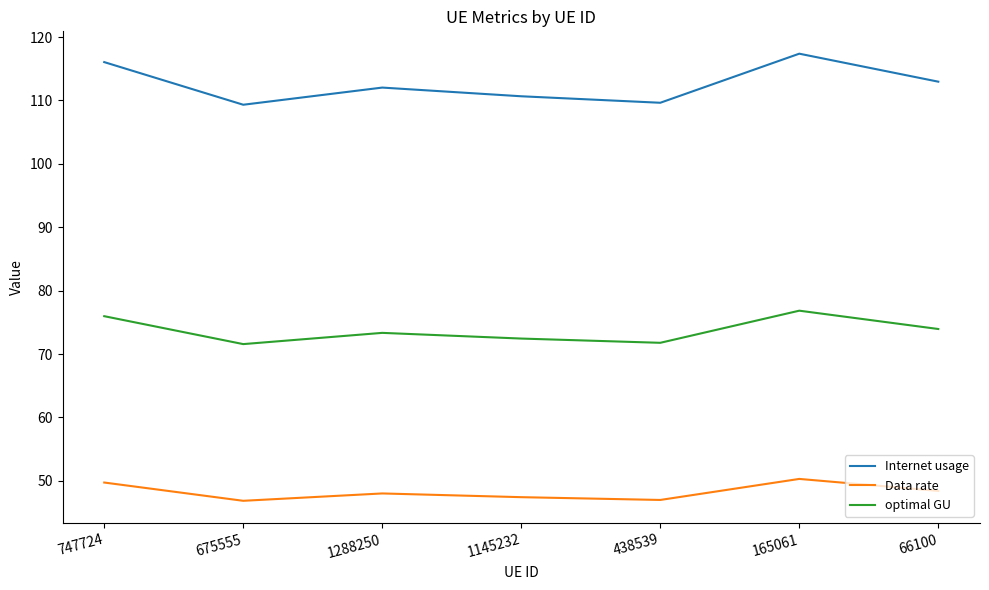

What position from the left is 1145232?

4